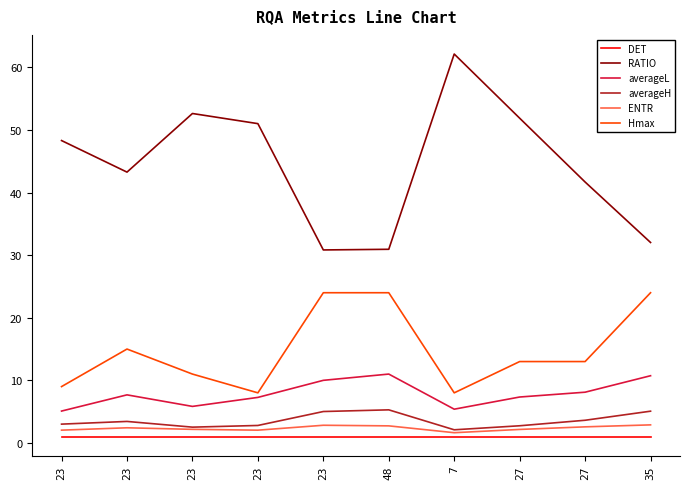

Is this an area chart (filled region under the line)?

No